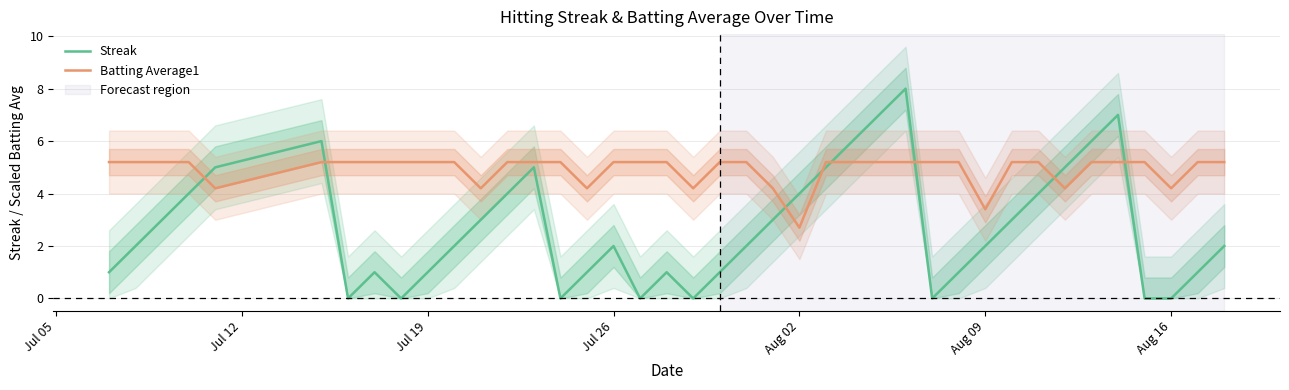

Count the Streak values in the range 1 to 5.

26